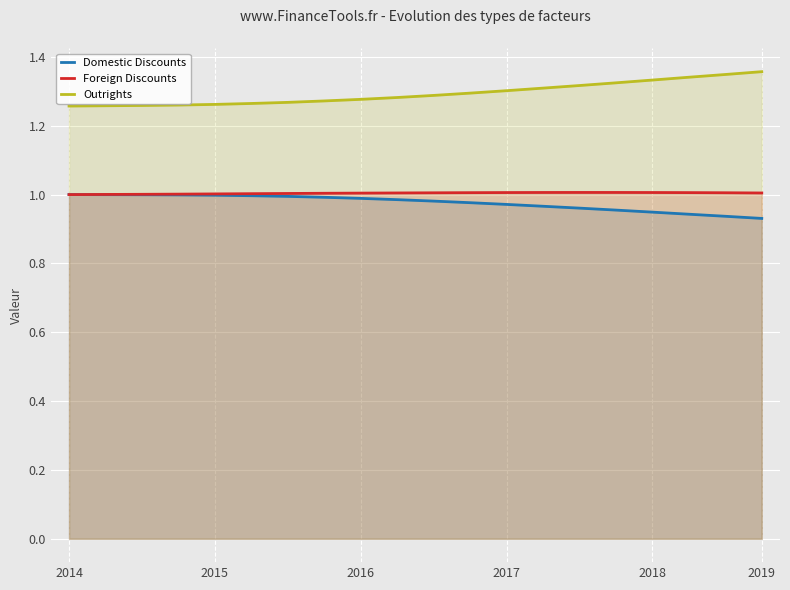

True or false: Domestic Discounts and Foreign Discounts cross at least once.

False